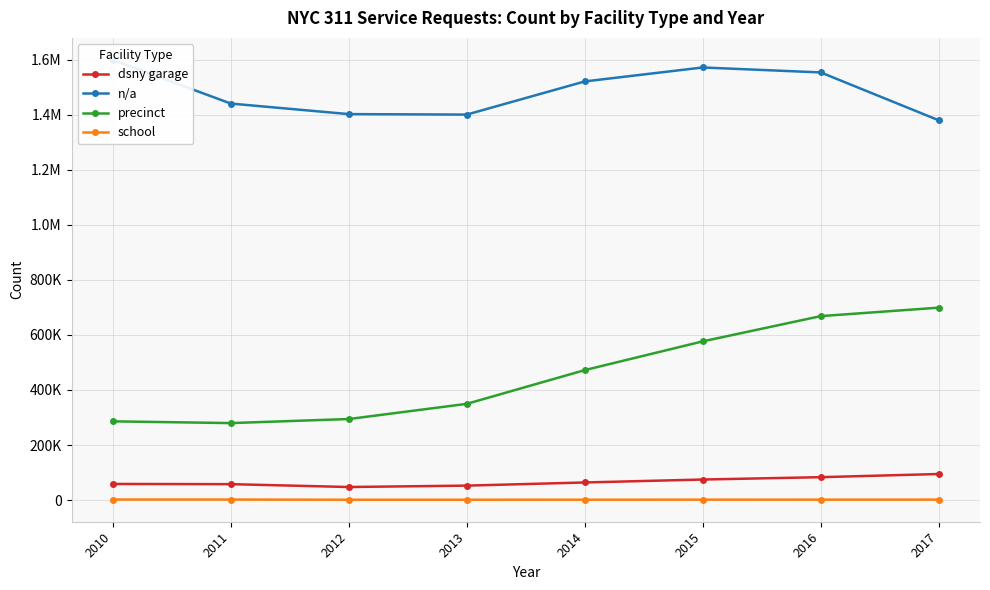

In n/a, how many points are lower than both neighbors (excluding endpoints)?

1